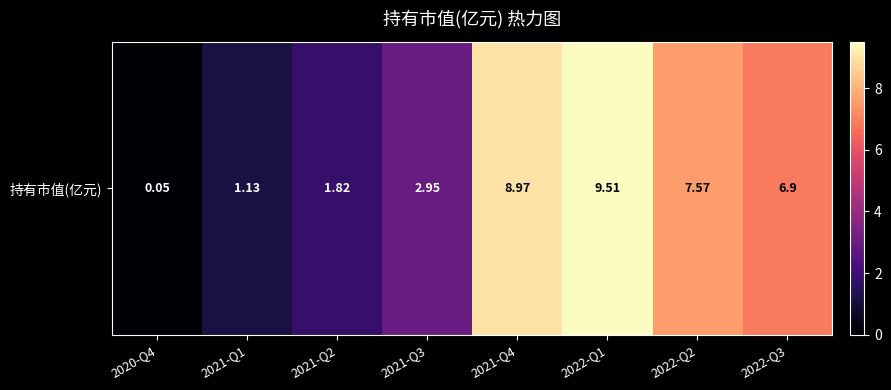

List the labels in order of value, largest first.

2022-Q1, 2021-Q4, 2022-Q2, 2022-Q3, 2021-Q3, 2021-Q2, 2021-Q1, 2020-Q4